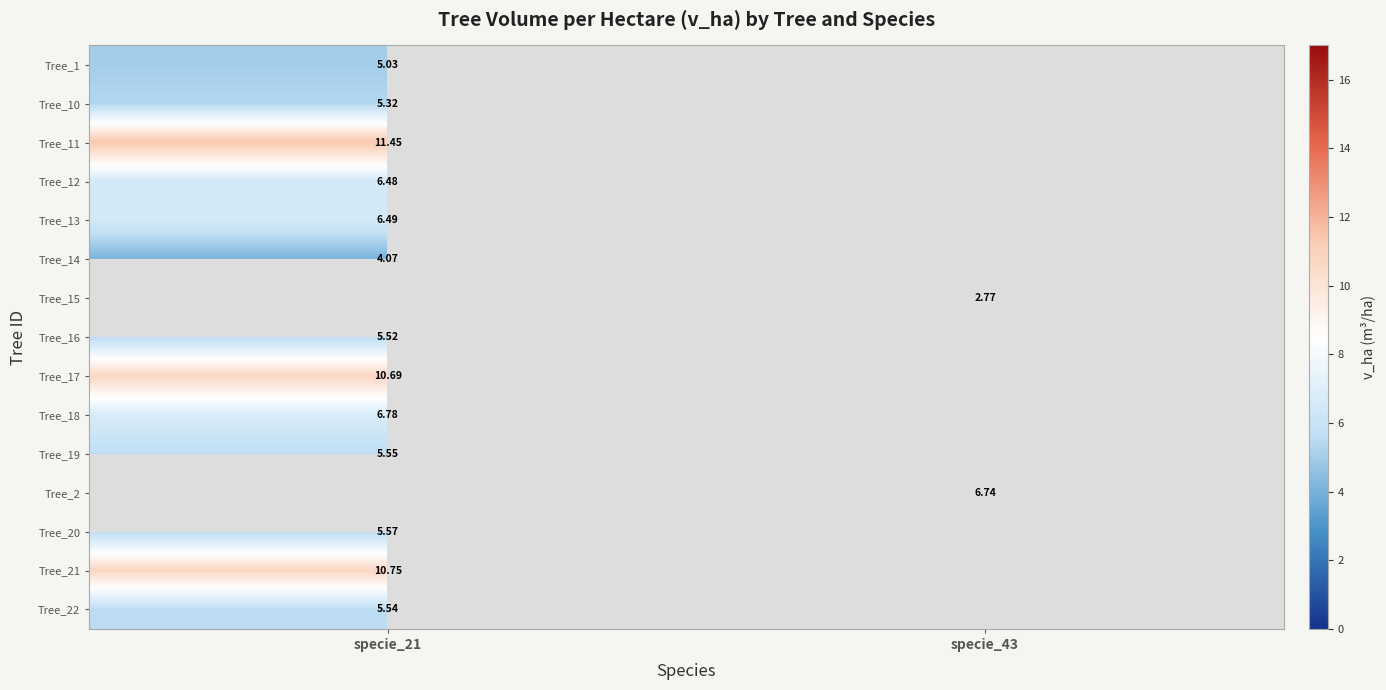

Is the value of Tree_2 at specie_43 greater than the value of Tree_19 at specie_21?

Yes